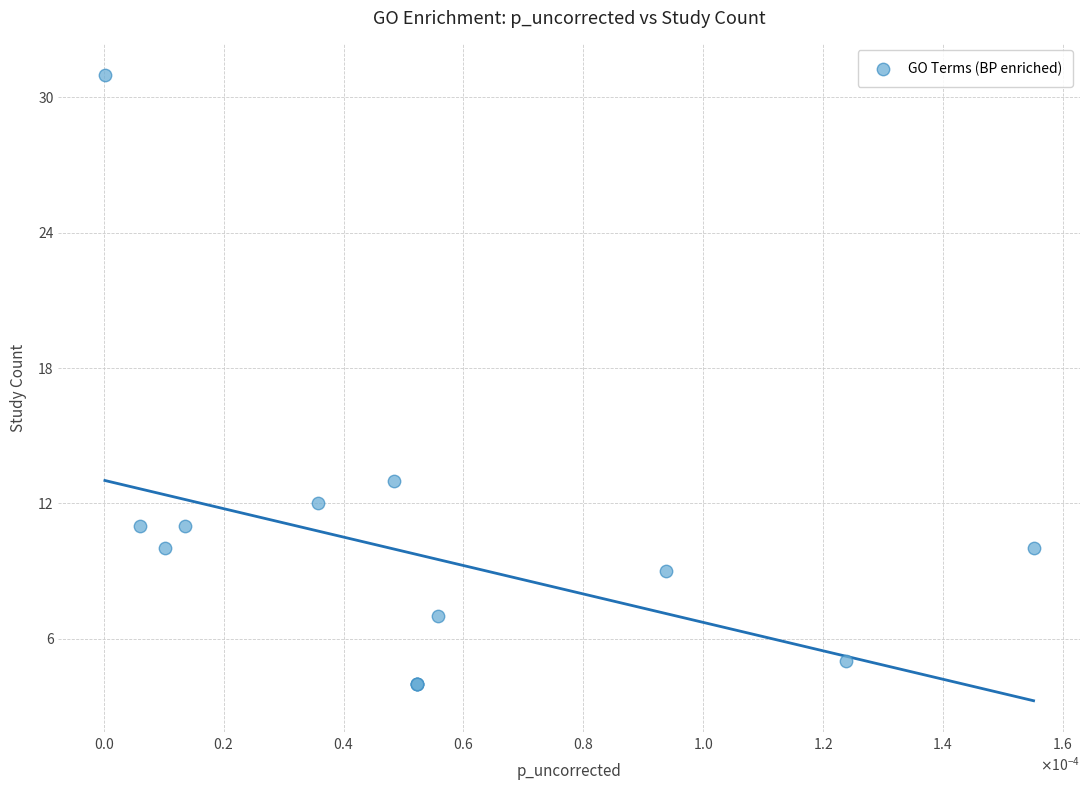

What Y value in the scatter plot is closest to 17?

13